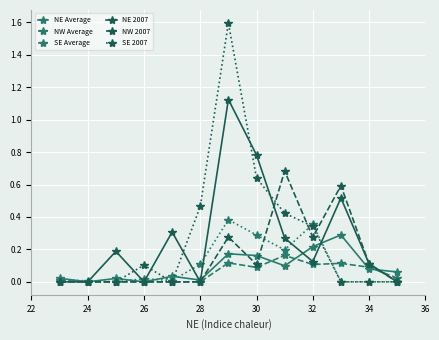

What is the maximum value shown in the chart?

1.6